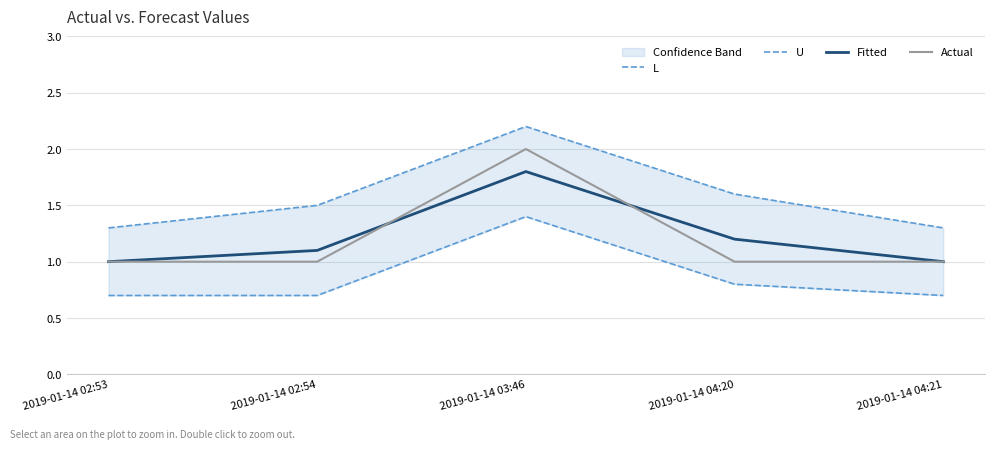

Is it true that L equals 1.4 at 2019-01-14 03:46?

True